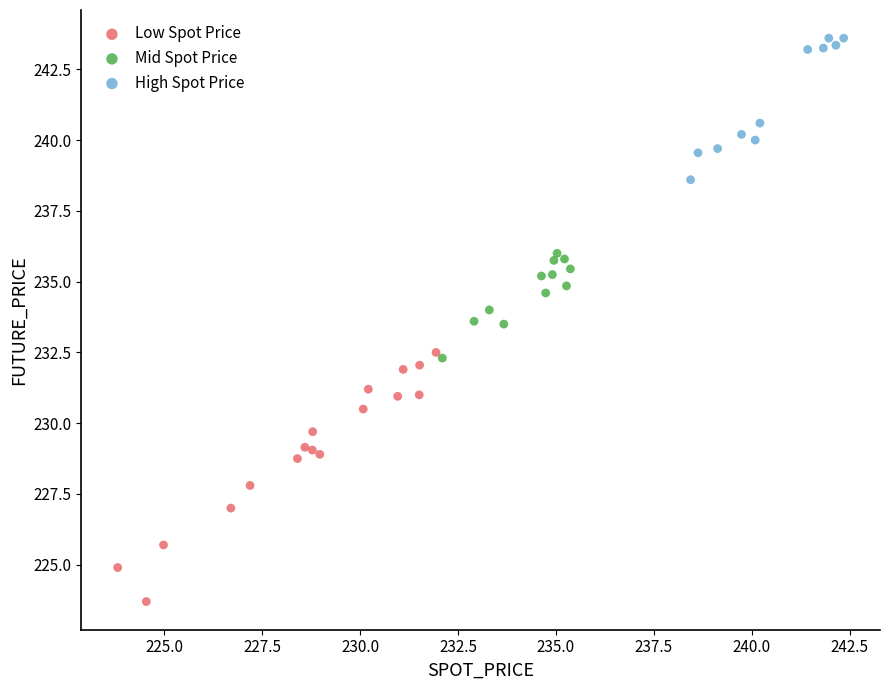

Which series contains the highest Y value?

High Spot Price